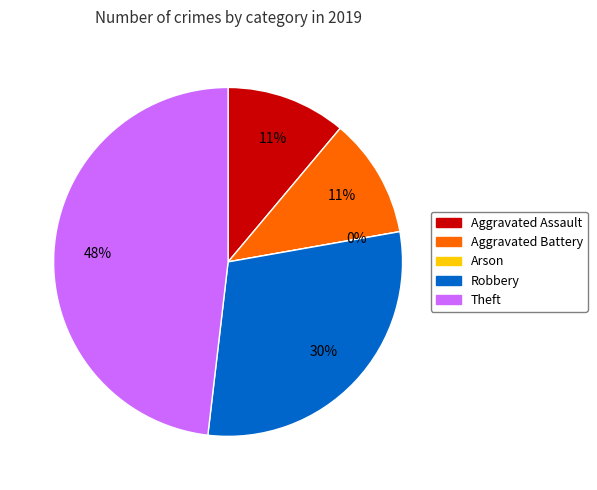

Is it true that Theft is 48% of the pie?

True